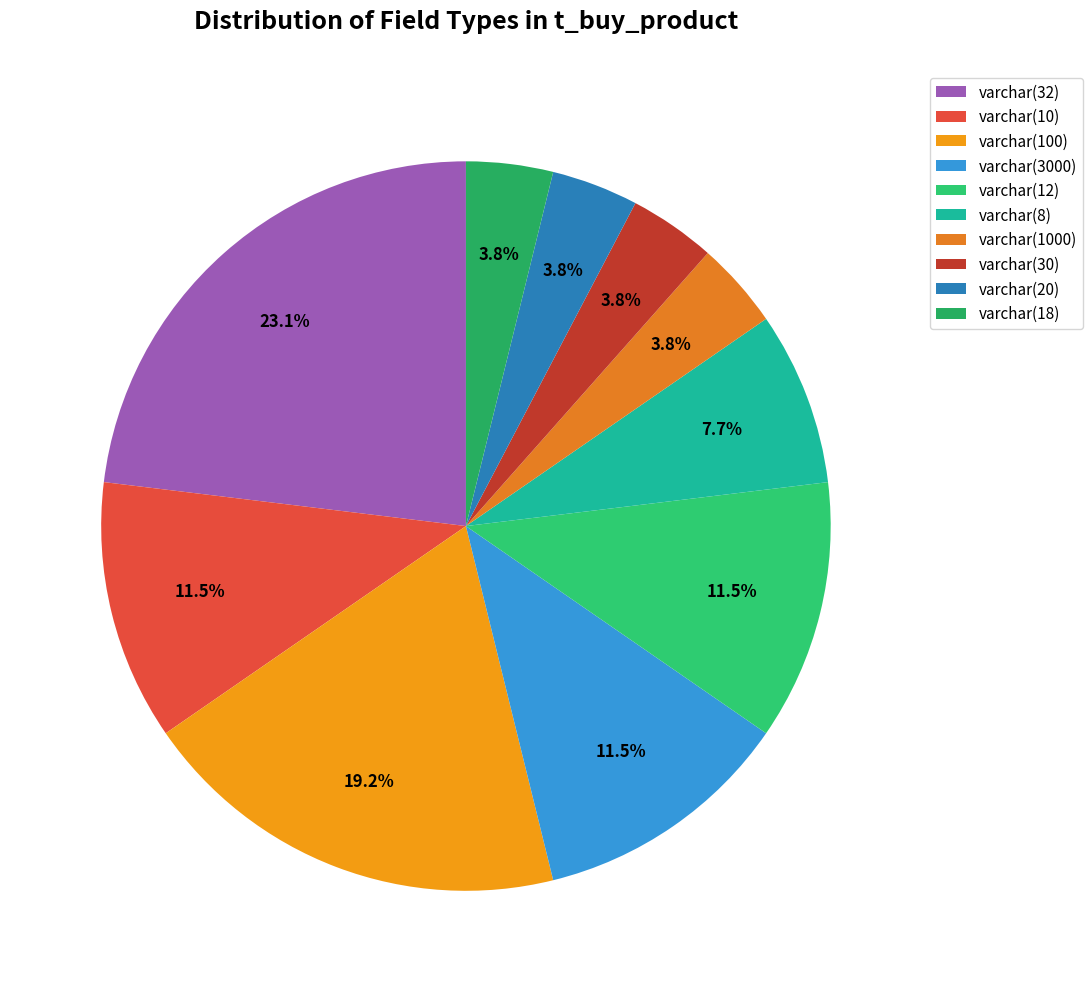

Count the number of slices in the pie.

10